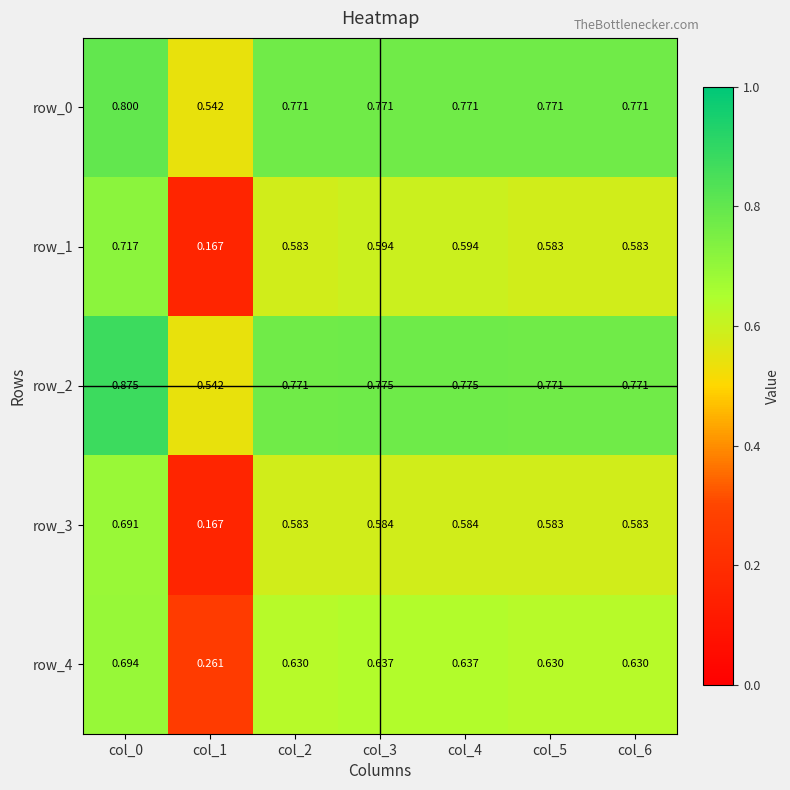

True or false: row_3 has a value of 0.2 at col_2.

False